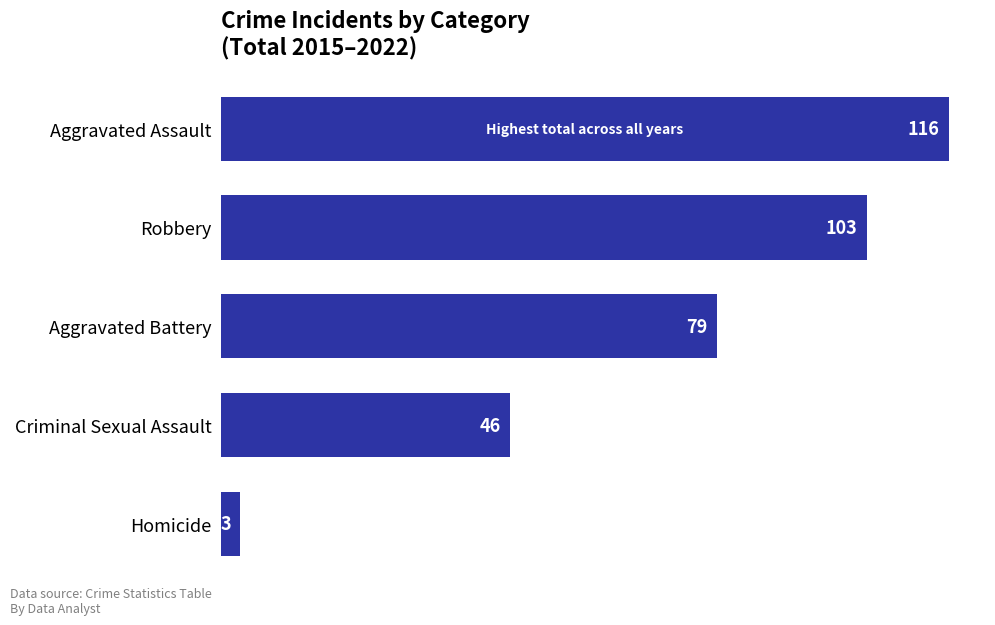

Reading bottom to top, extract all data points from this chart.

Homicide=3	Criminal Sexual Assault=46	Aggravated Battery=79	Robbery=103	Aggravated Assault=116